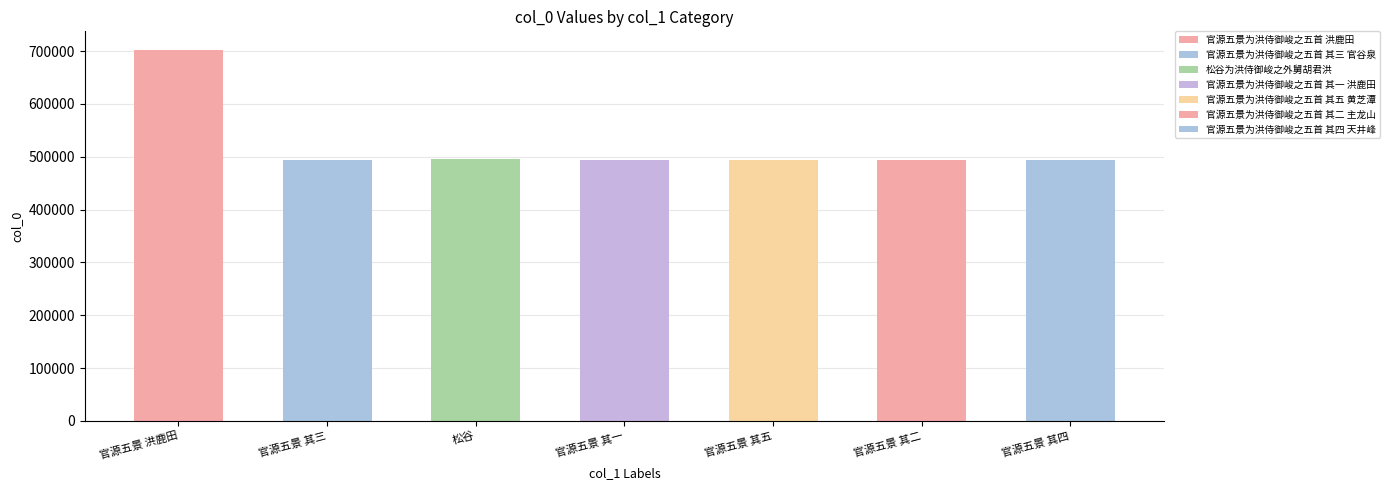

Are the bars grouped side by side (vs. stacked)?

No